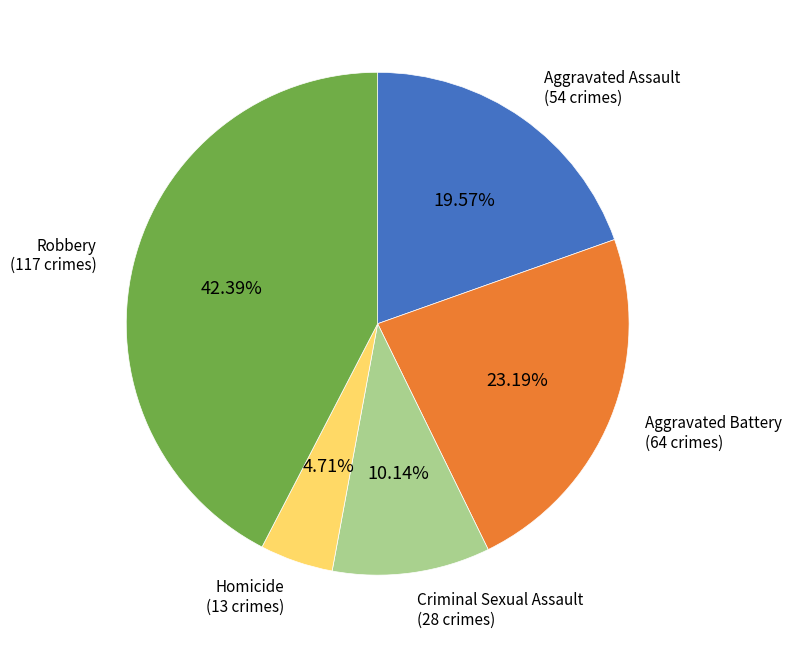

To the nearest percent, what is the average slice percentage?

20%